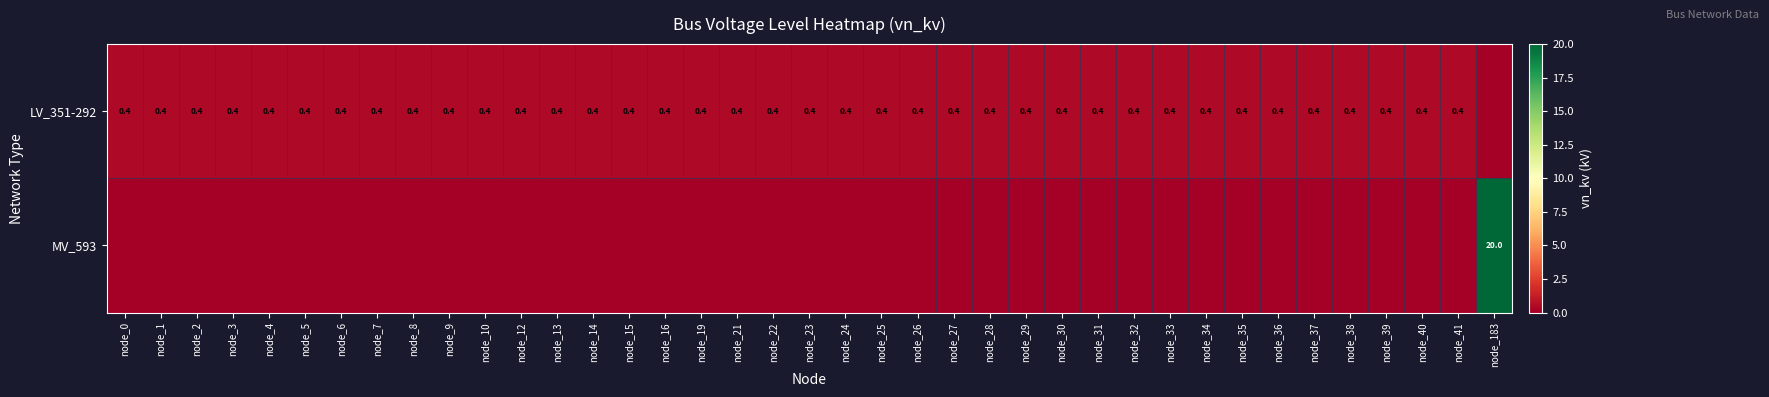

At which category is the sum across all series the highest?

node_183